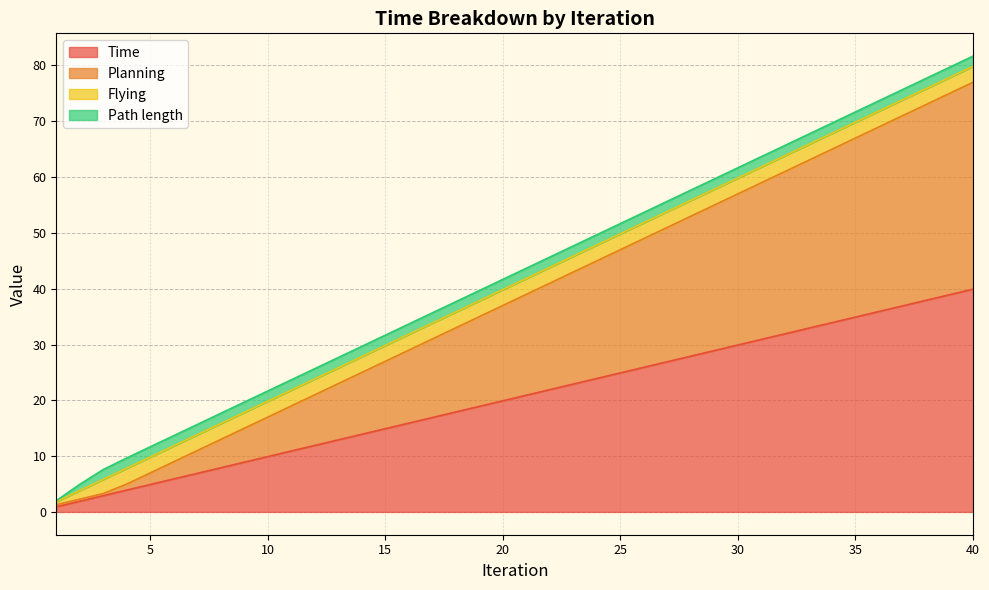

True or false: Time has more than 0 interior local peaks.

False